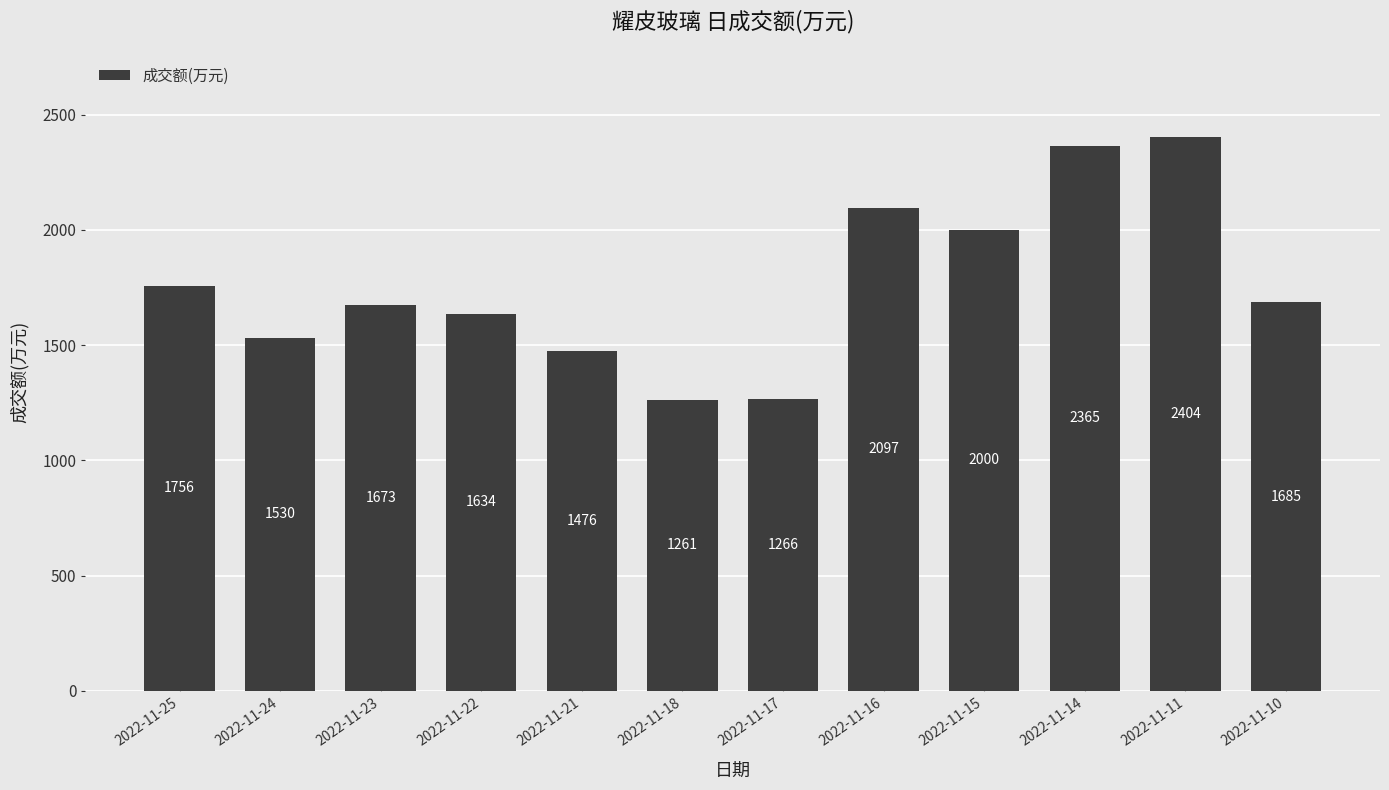

Which category has the highest value across all series?

2022-11-11